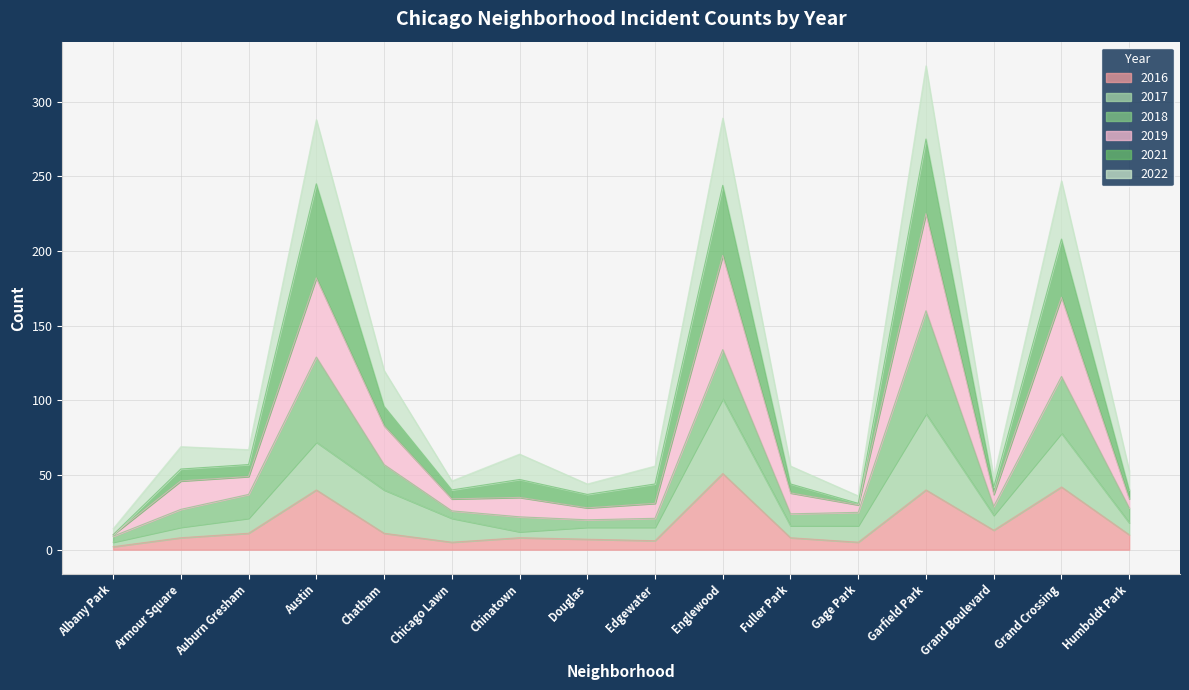

What is the label of the 10th point from the right?

Chinatown